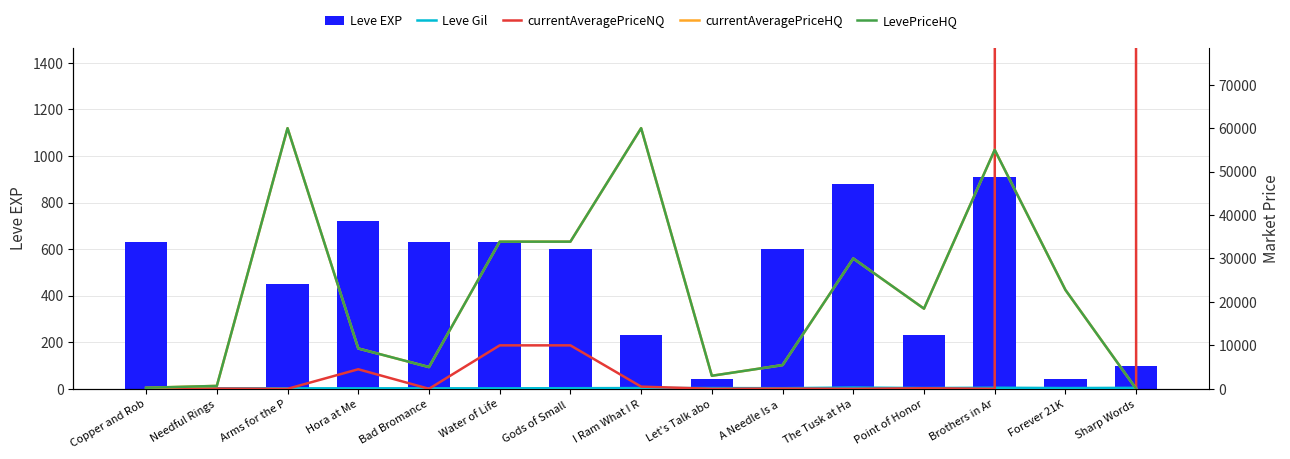

Reading left to right, transcribe all the data shown in this chart.

Leve EXP: 630.0	1.0	450.0	720.0	630.0	630.0	600.0	230.0	40.0	600.0	880.0	230.0	910.0	40.0	100.0
Leve Gil: 113.0	116.0	112.0	112.0	113.0	112.0	139.0	170.0	169.0	139.0	288.0	168.0	245.0	173.0	223.0
currentAveragePriceNQ: 40.2	51.5	0.0	4500.0	0.0	10000.0	10000.0	500.0	0.0	52.0	0.0	120.0	0.0	50000000.0	12.0
currentAveragePriceHQ: 237.5	666.7	60000.0	9283.6	5004.5	33875.0	33875.0	60000.0	3000.0	5460.6	30000.0	18450.0	55000.0	22766.7	0.0
LevePriceHQ: 237.5	666.7	60000.0	9283.6	5004.5	33875.0	33875.0	60000.0	3000.0	5460.6	30000.0	18450.0	55000.0	22766.7	0.0